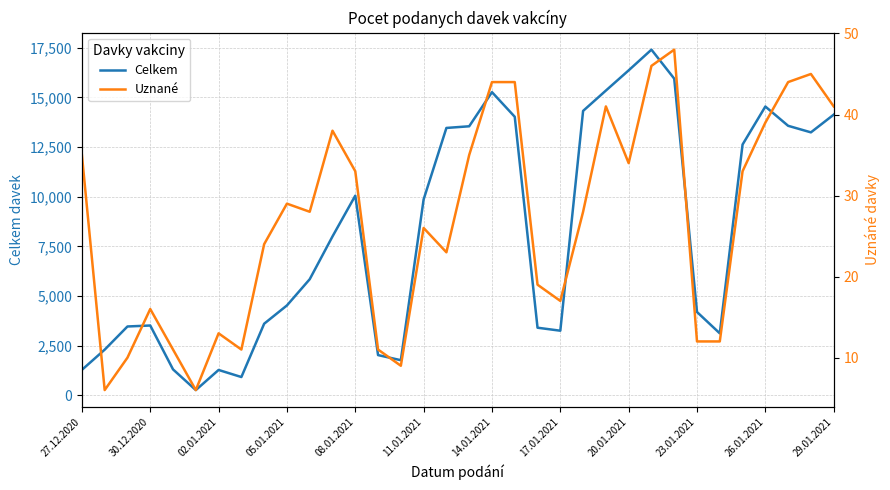

Which series changed the most between 05.01.2021 and 14?

Celkem